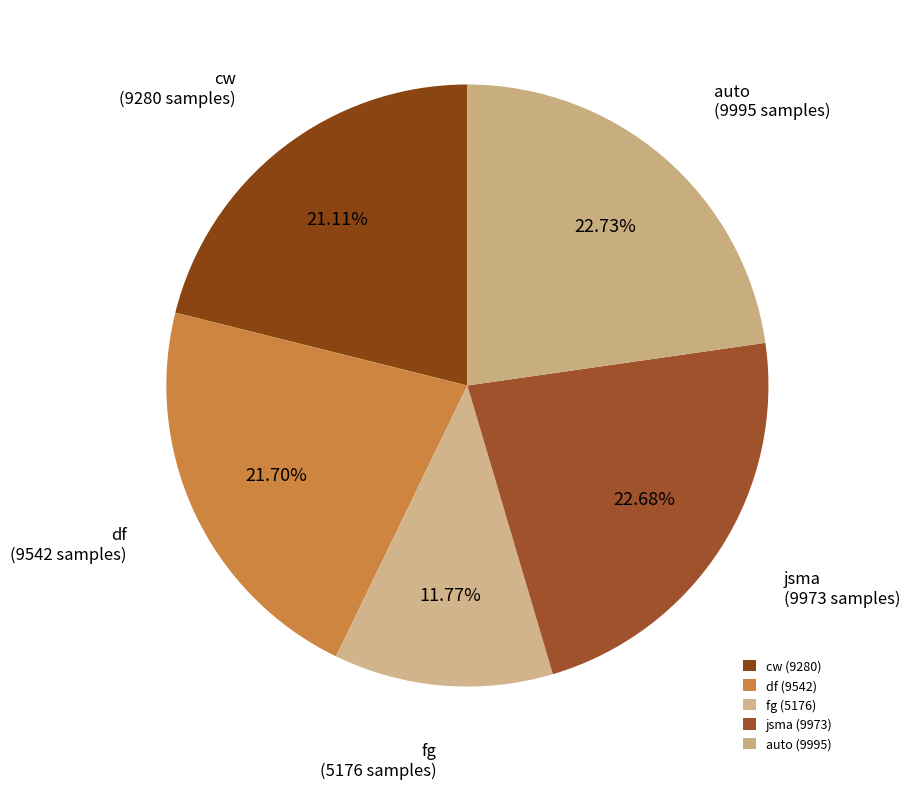

Combined, do jsma and auto account for over 50%?

No